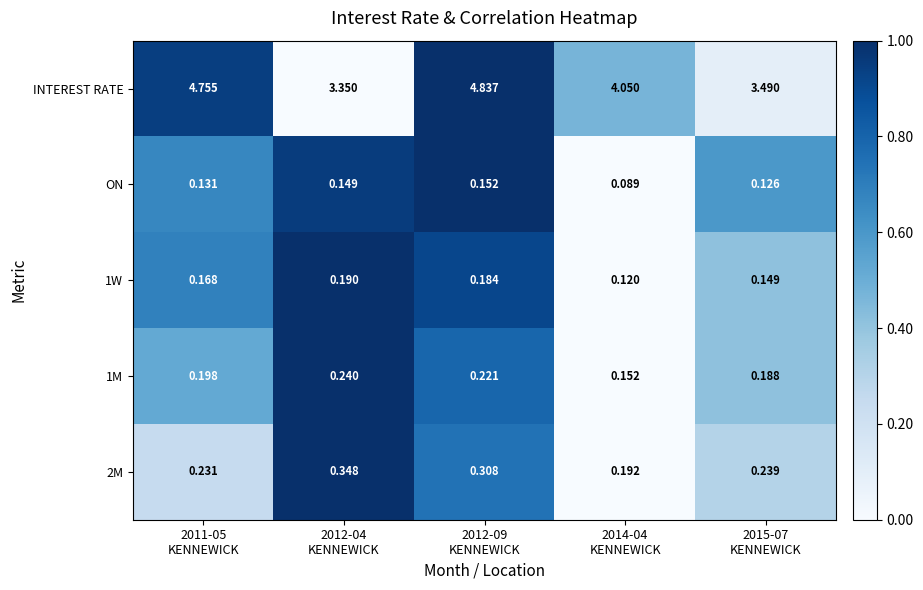

Which series has the largest total across all categories?

INTEREST RATE